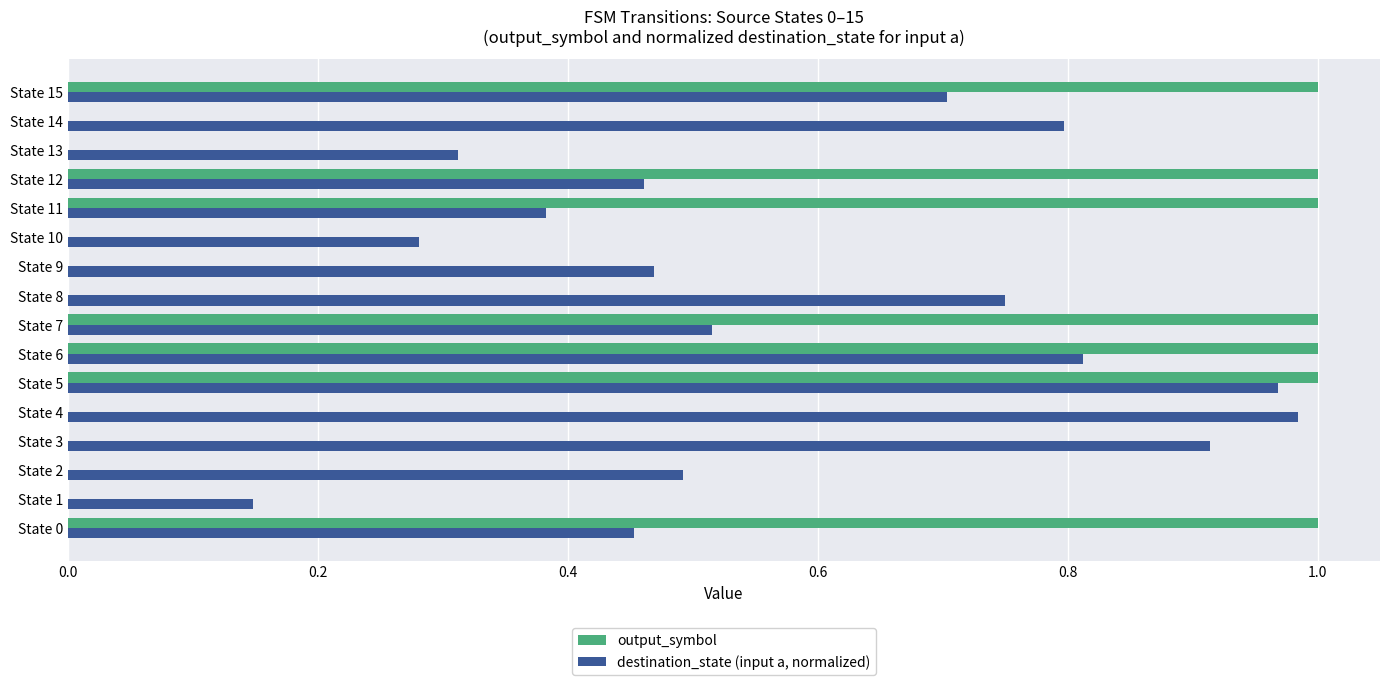

Where is destination_state (input a, normalized) nearest to the value 0?

State 1